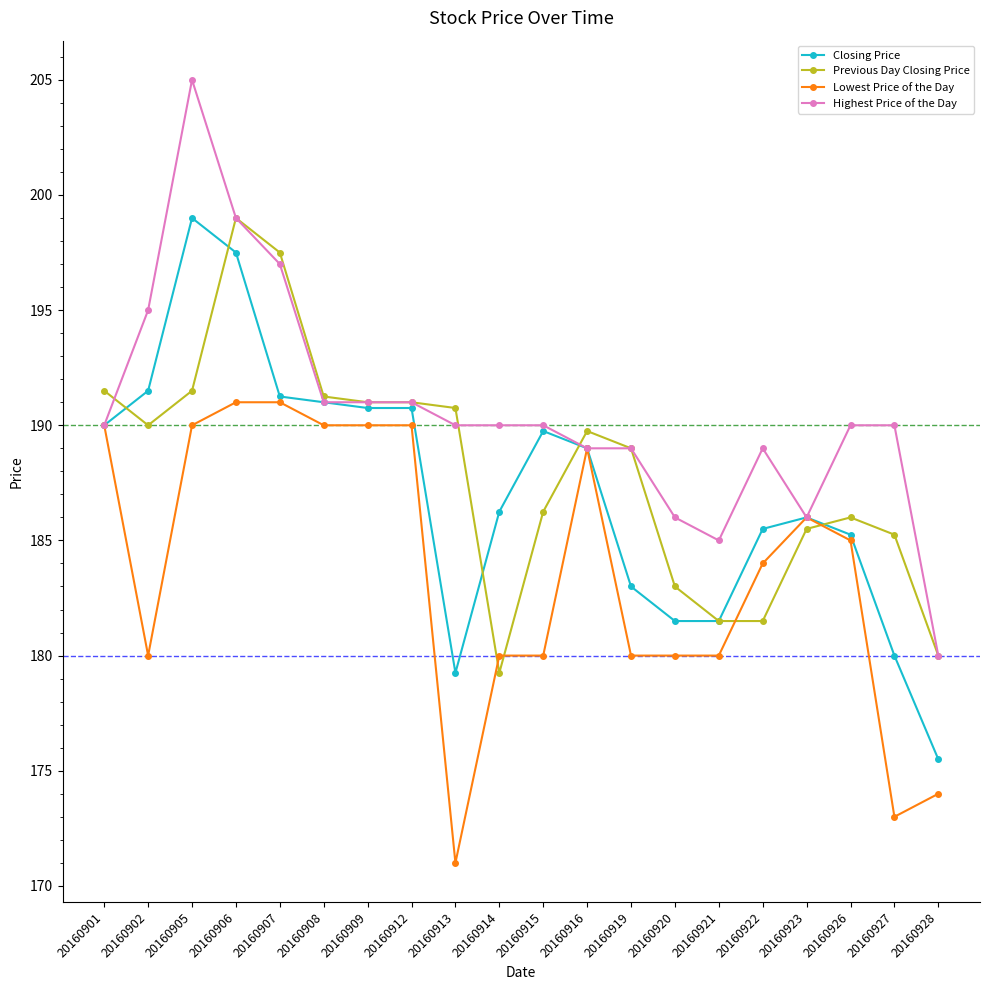

The Previous Day Closing Price series shows 130.1 at 20160926. True or false?

False